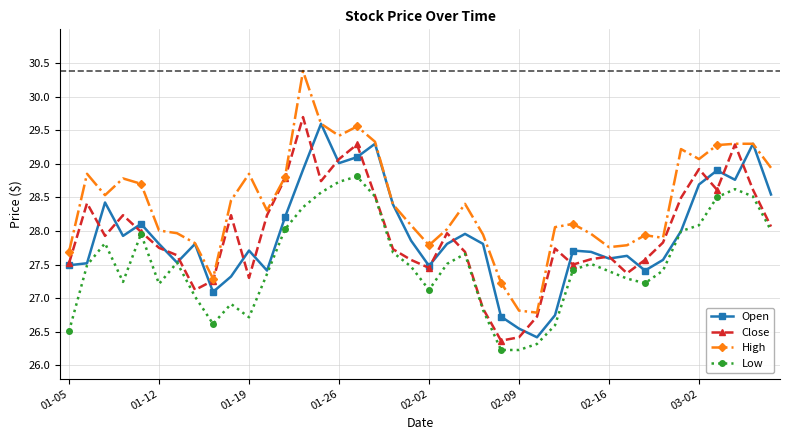

What is the average value of the High series?

28.4